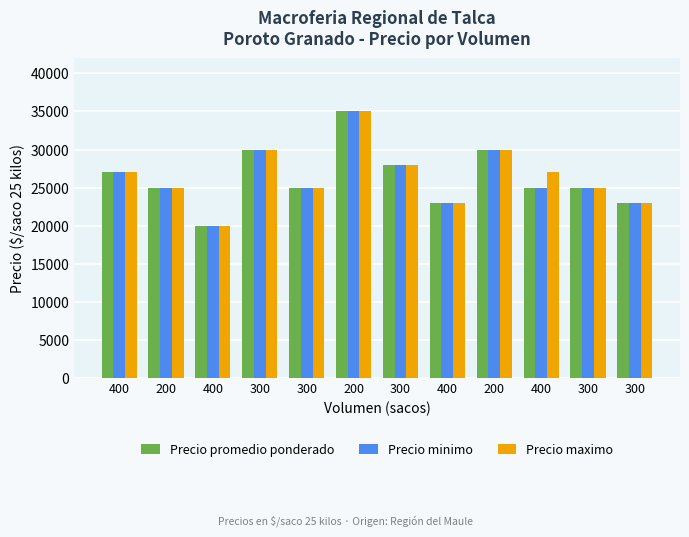

How many bars are there in each group?

3